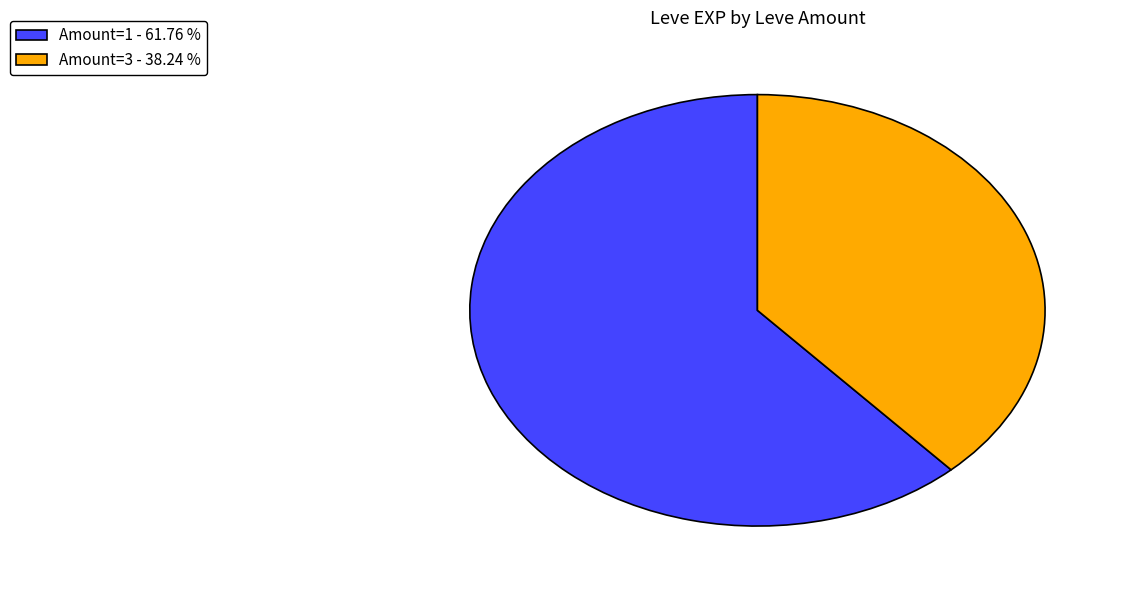

Is there a majority slice in this chart?

Yes